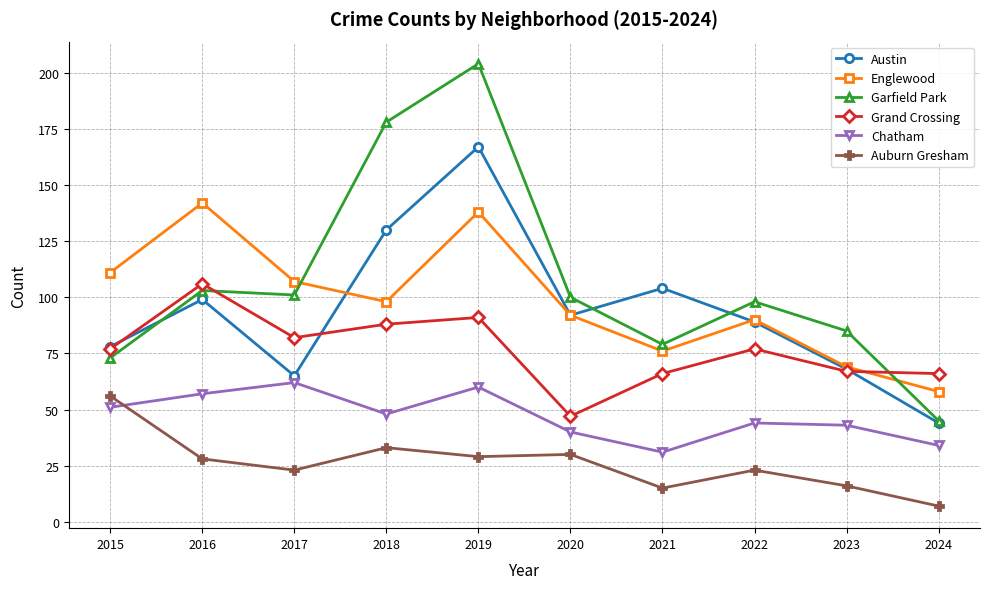

At 2018, list the series in order from largest to smallest.

Garfield Park, Austin, Englewood, Grand Crossing, Chatham, Auburn Gresham